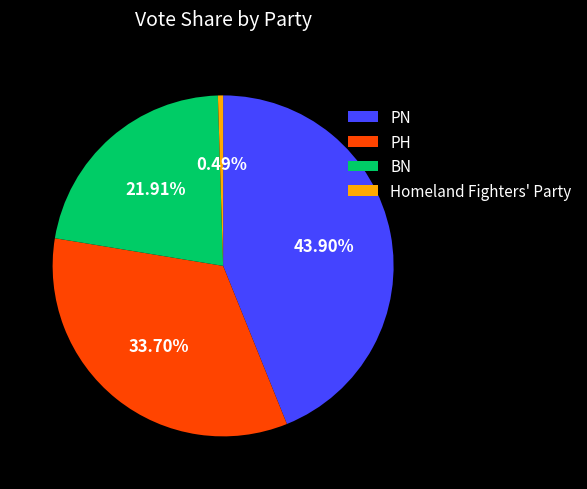

Is there any slice that represents more than half of the pie?

No